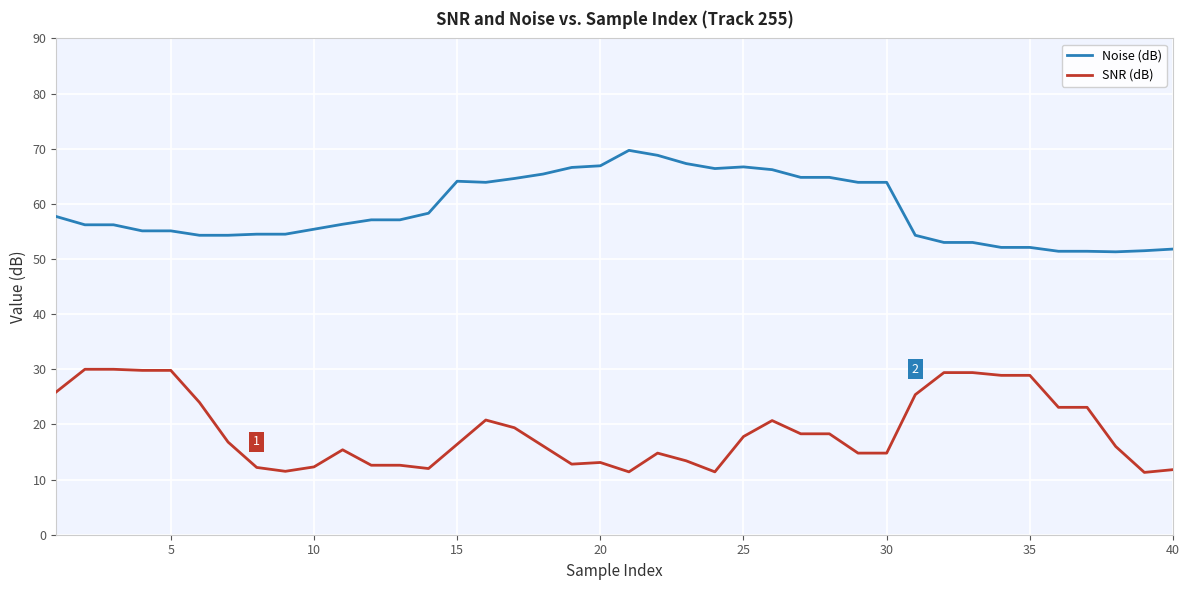

True or false: SNR (dB) and Noise (dB) cross at least once.

False